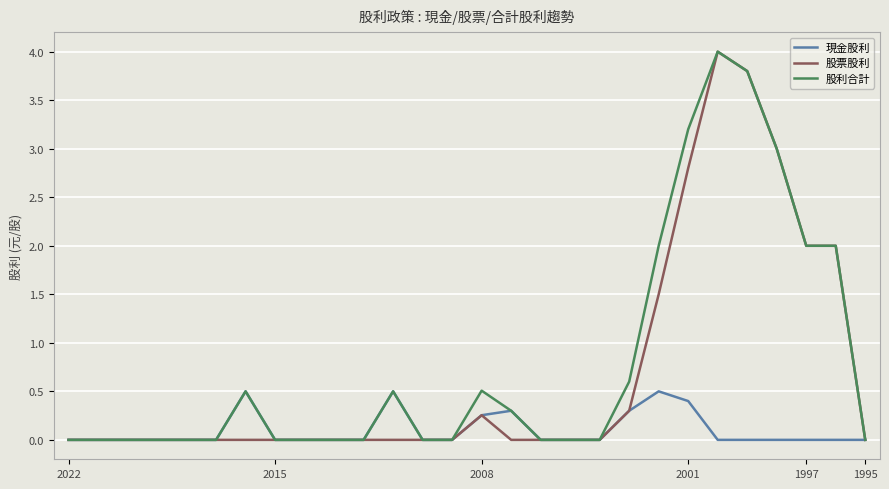

How many data points does each series have?

28